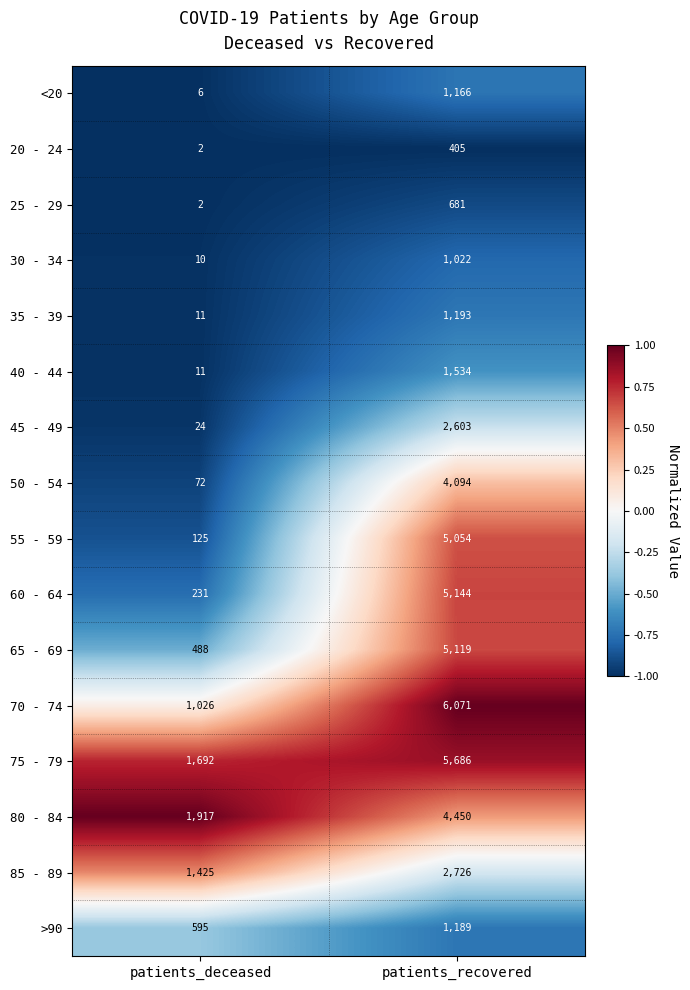

Is it true that 55 - 59 equals 207 at patients_deceased?

False